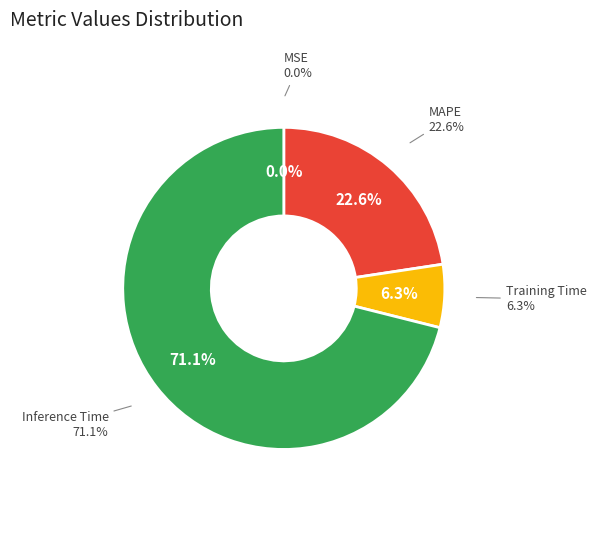

Is it true that Training Time is 17% of the pie?

False